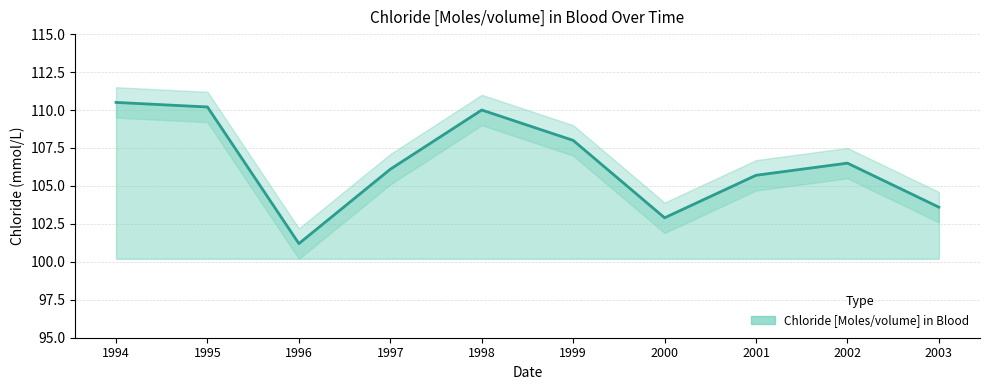

How many values are below 106?

4